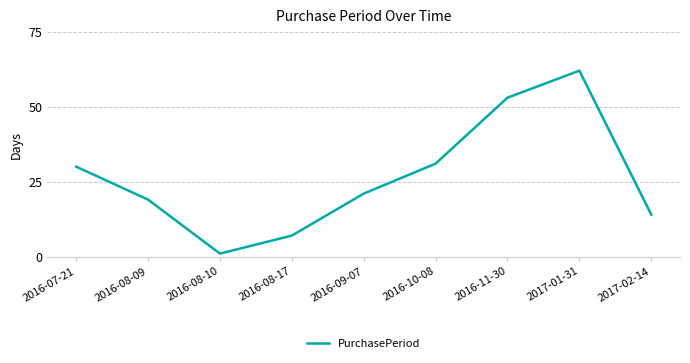

How many interior local valleys (lower than both neighbors) does the data have?

1